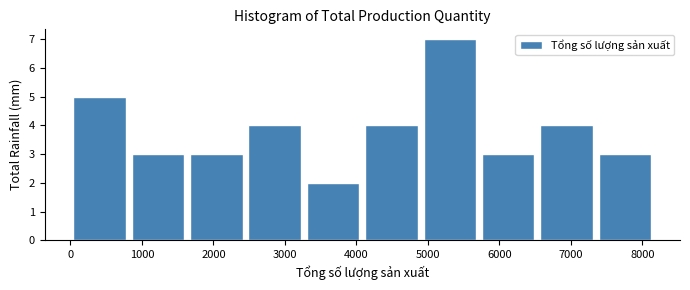

Over which range of the x-axis is the bar tallest?

4900 to 5700